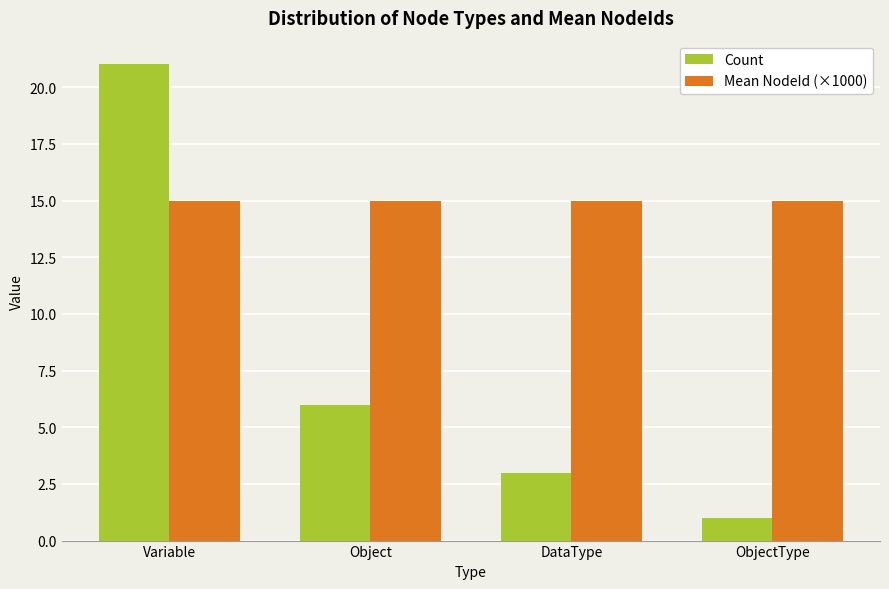

What is the label of the 3rd bar from the right?

Object